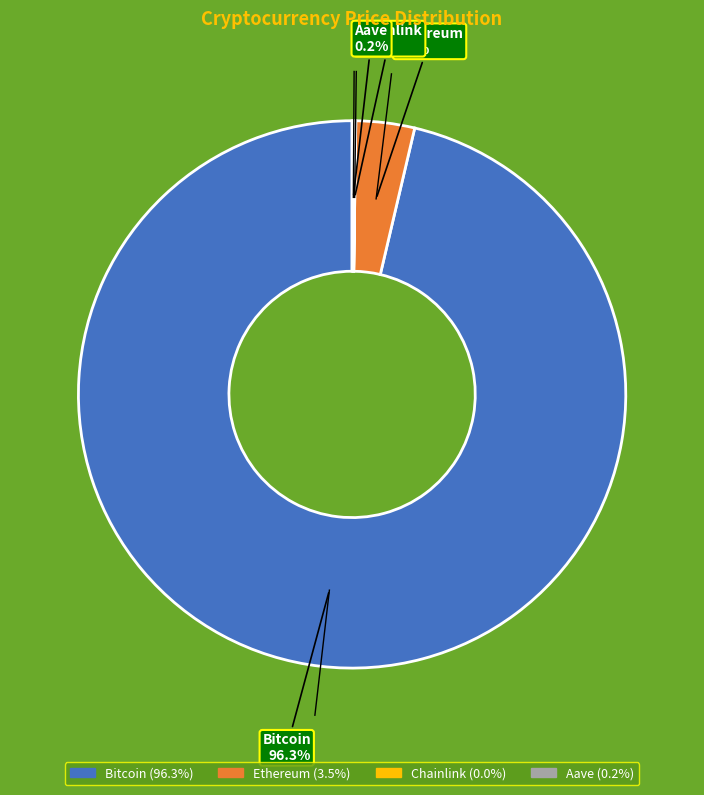

What percentage is NOT represented by Bitcoin?

3.7%